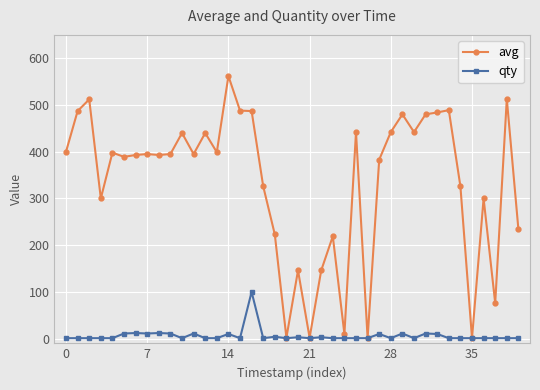

Which series has the largest range (max minus min)?

avg